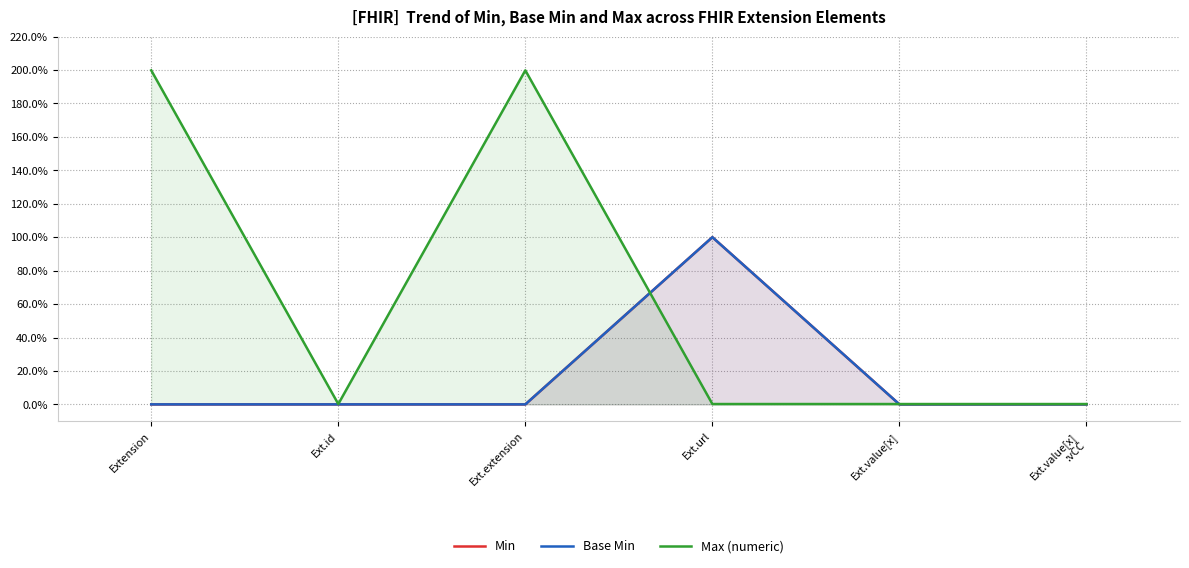

The value of Max (numeric) at Ext.id is 0.0. True or false?

True